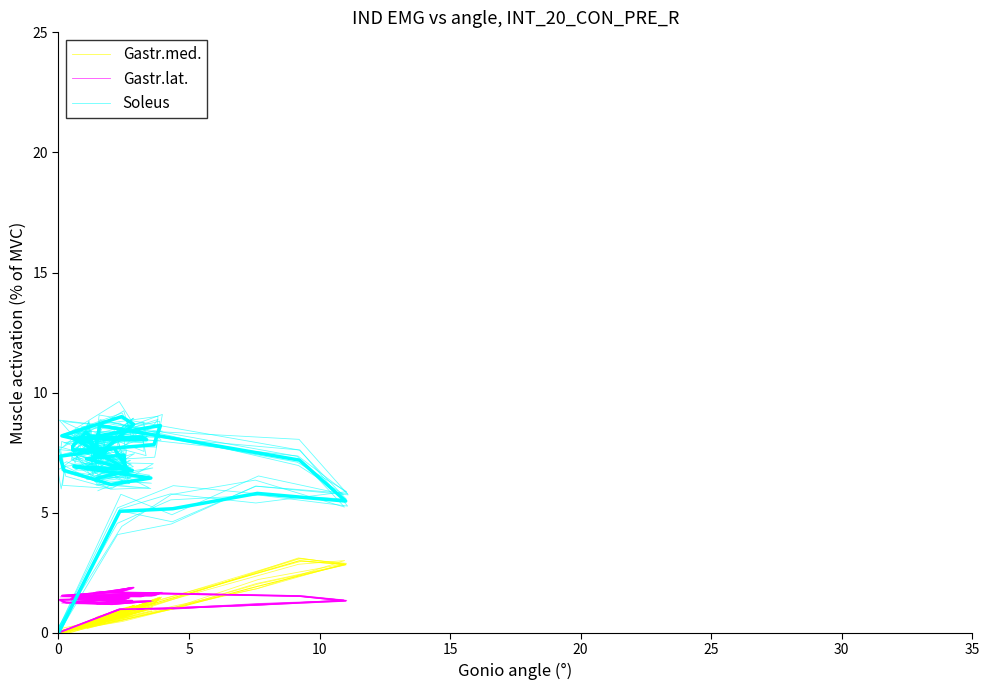

True or false: Gastr.lat. and Soleus cross at least once.

False